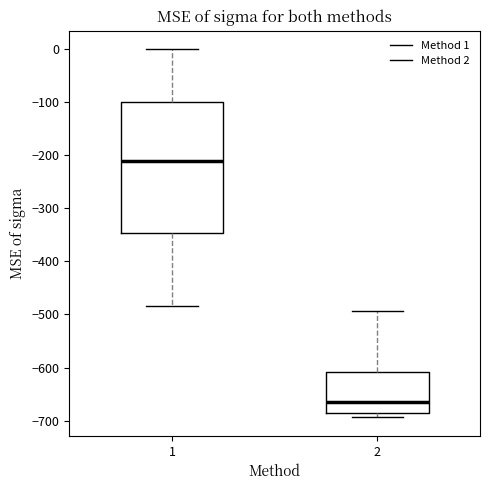

Reading left to right, read every box against the y-axis: the position of its median line, the range the box covers, and the ends of its whiskers. The values are not printed on the chart, so give them approximately, as read against the axis.

1: median -210, box -350 to -100, whiskers -480 to 0
2: median -660, box -690 to -610, whiskers -690 (just below the box's lower edge) to -490